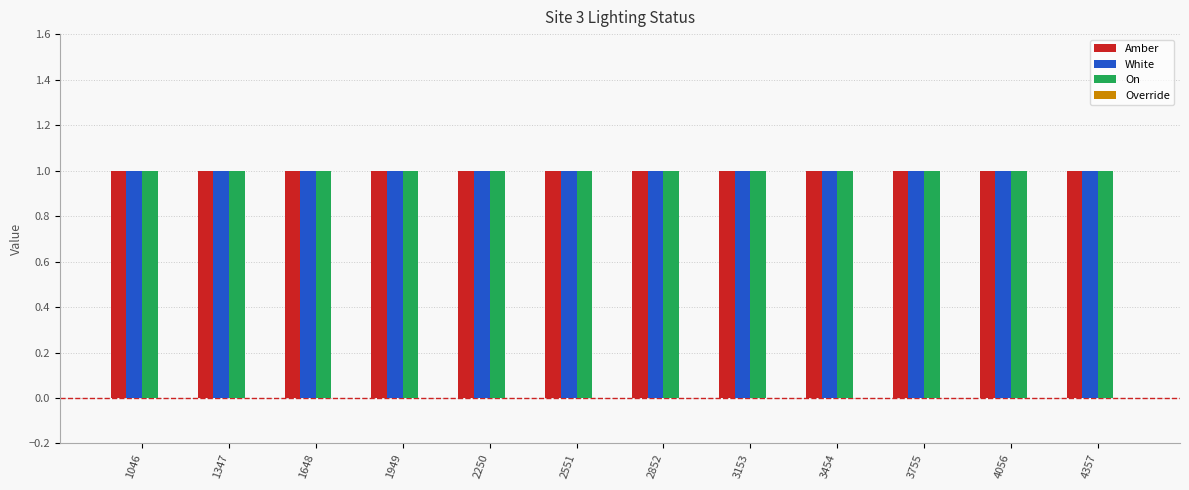

At how many categories does at least one series exceed 0?

12